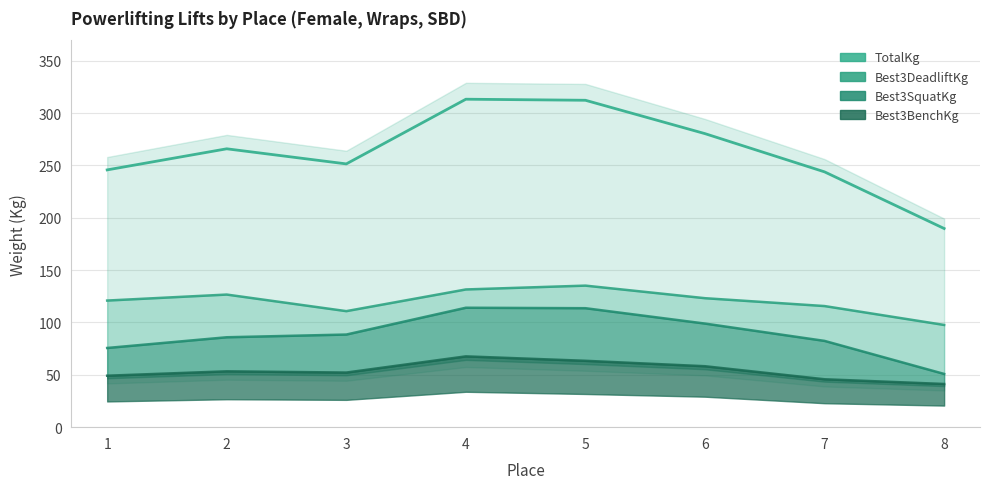

Which category has the highest value in the Best3BenchKg series?

4